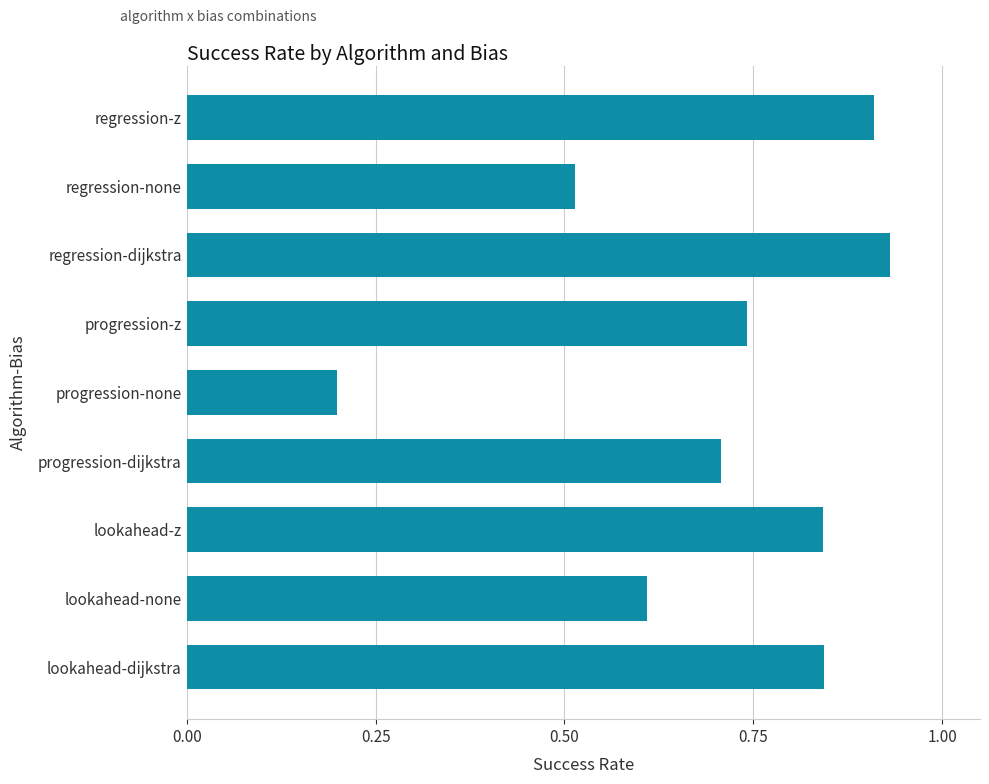

What is the sum of all values?

6.3